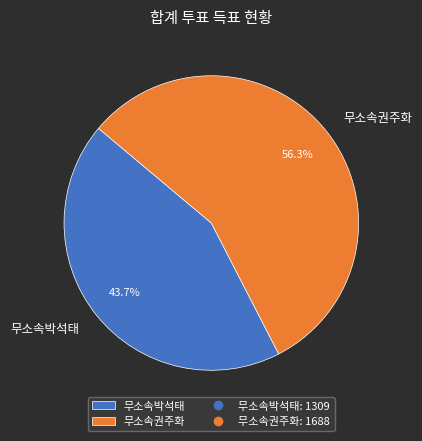

What is the largest slice in the pie chart?

무소속권주화